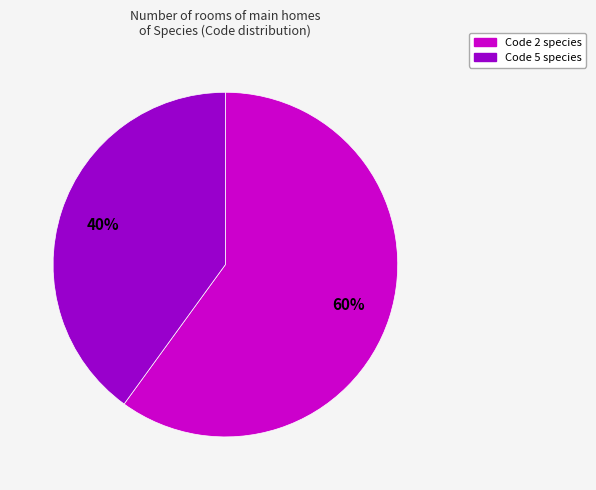

Does any single category account for the majority?

Yes